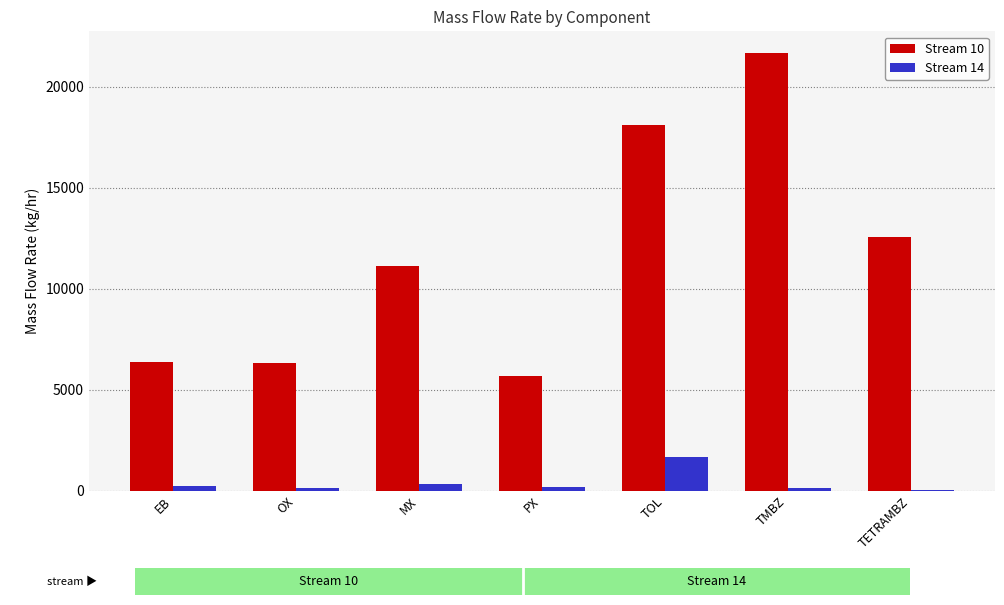

What value does the Stream 10 series have at TETRAMBZ?

12578.1